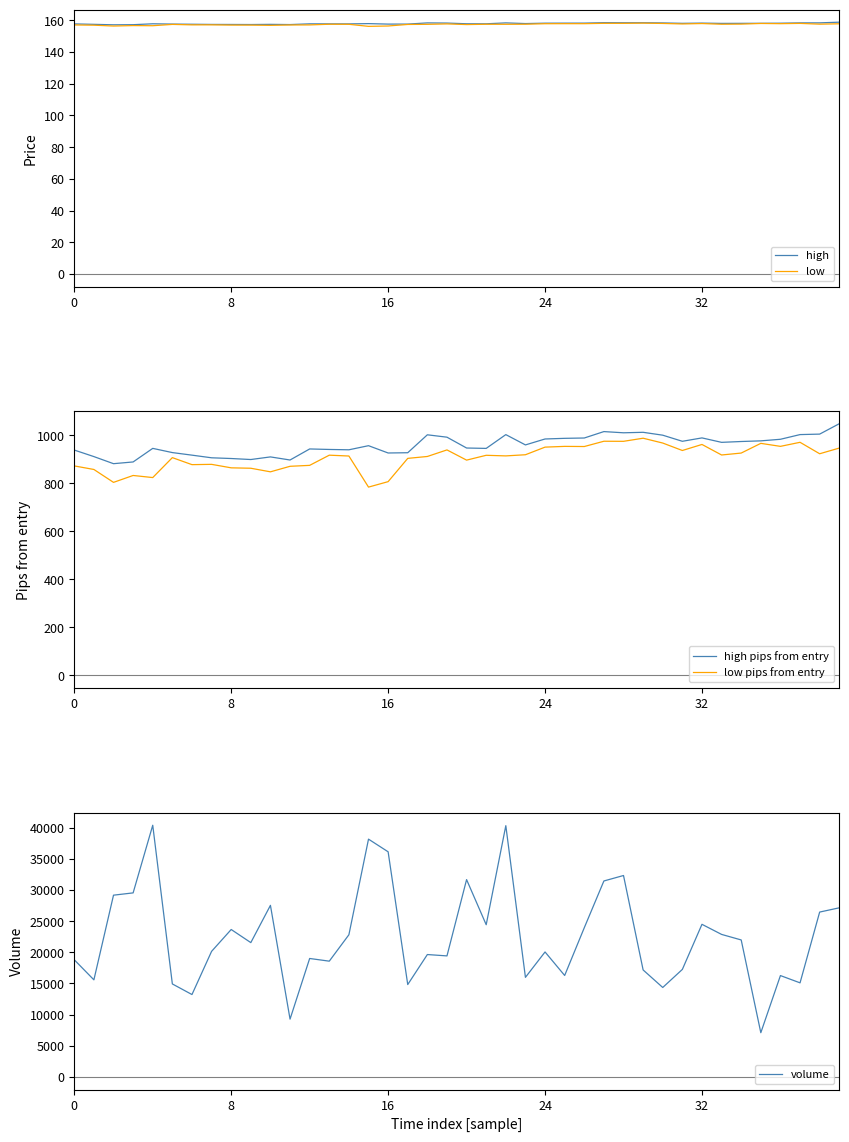

Is the value of volume at 7 greater than the value of high pips from entry at 17?

Yes